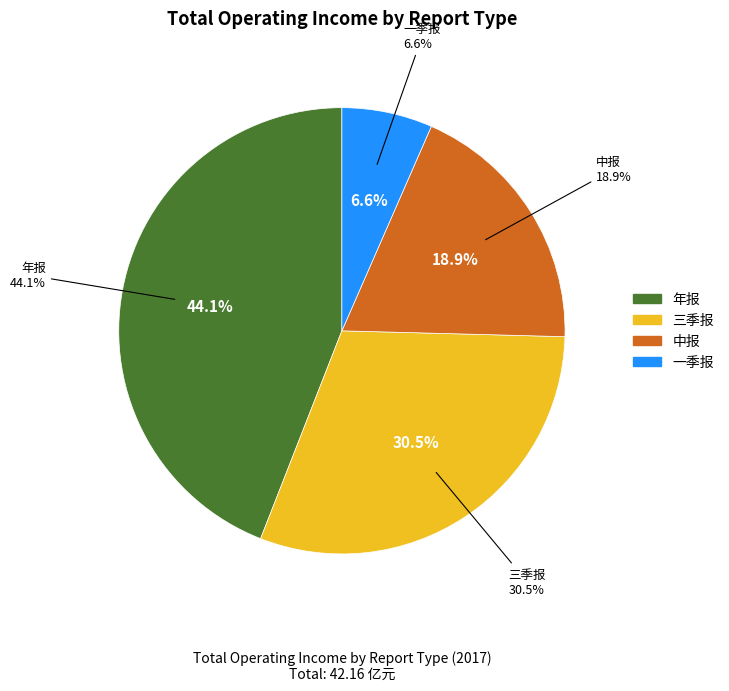

What is the smallest slice in the pie chart?

一季报